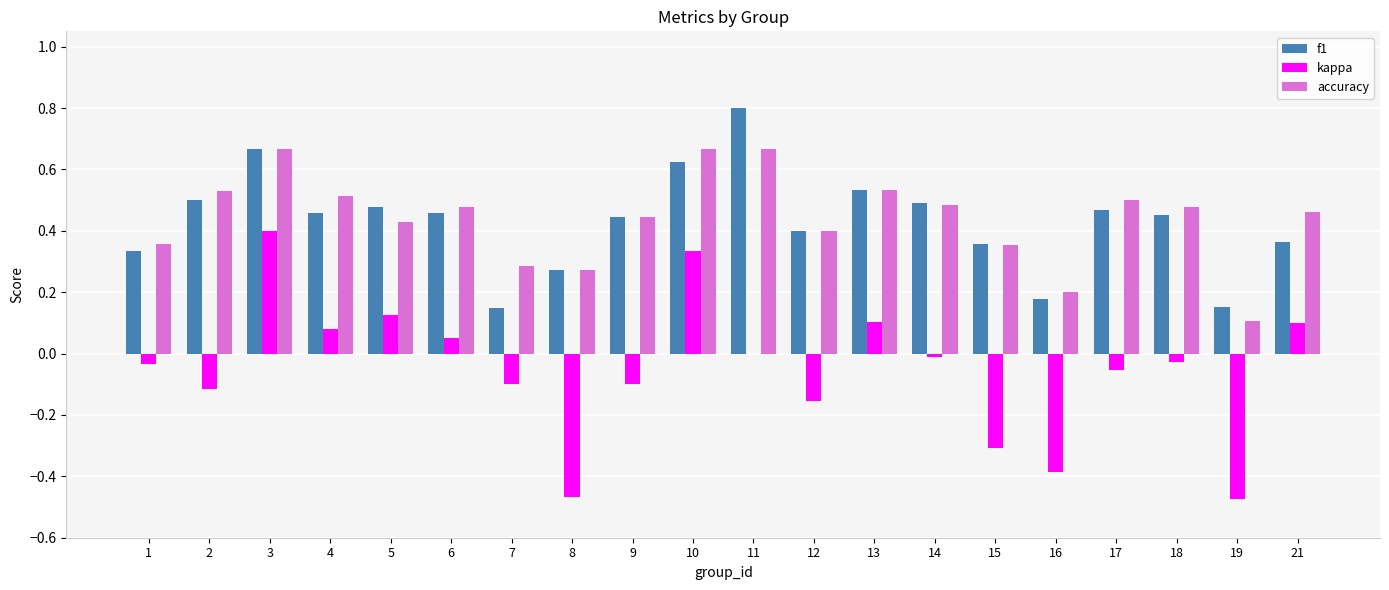

Which series changed the most between 13 and 16?

kappa